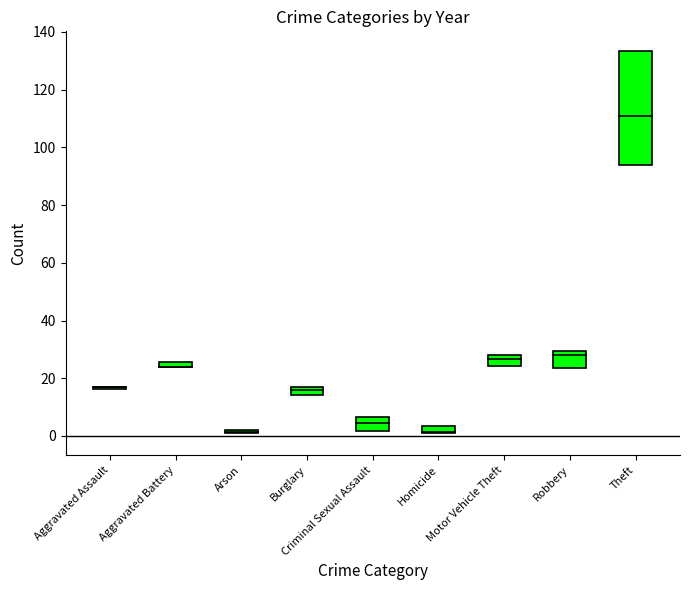

What is the difference between the second highest and second lowest values in the 2015 series?

27